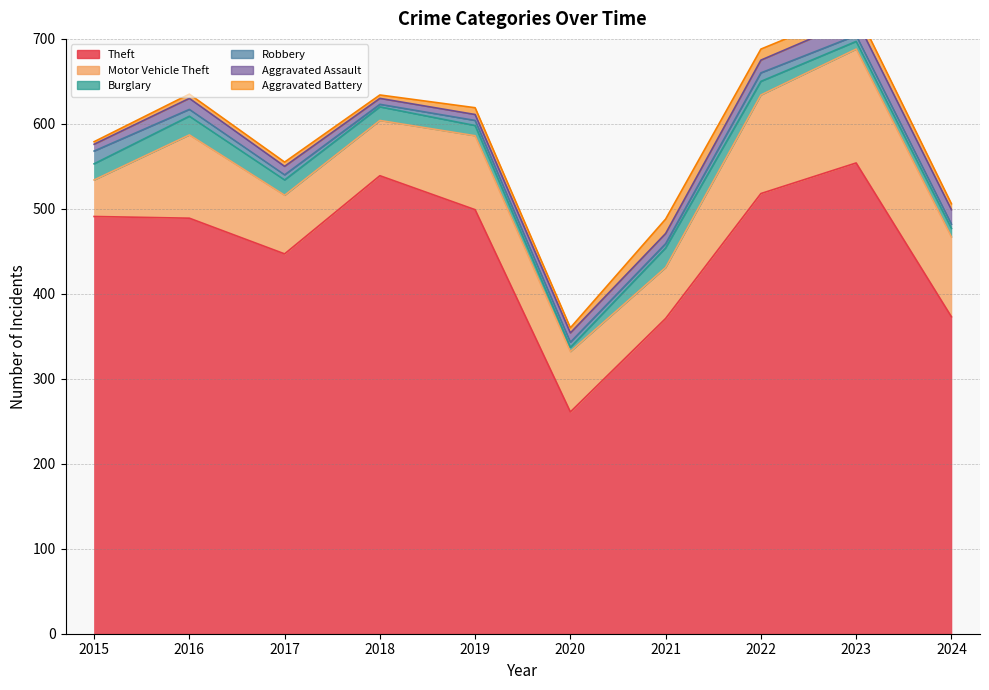

Which label corresponds to the largest value in the chart?

2023